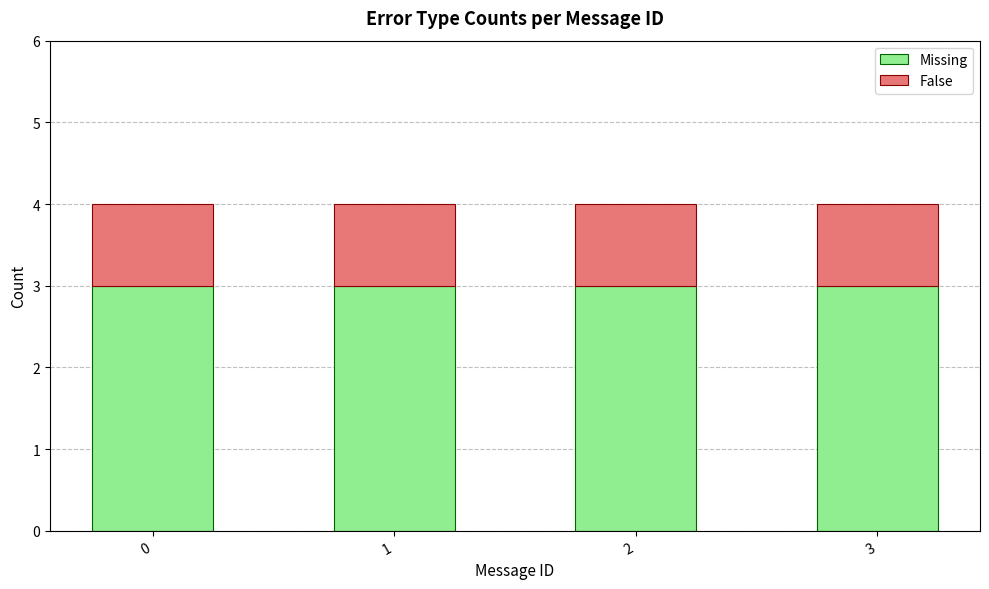

Is it true that Missing equals 5 at 2?

False